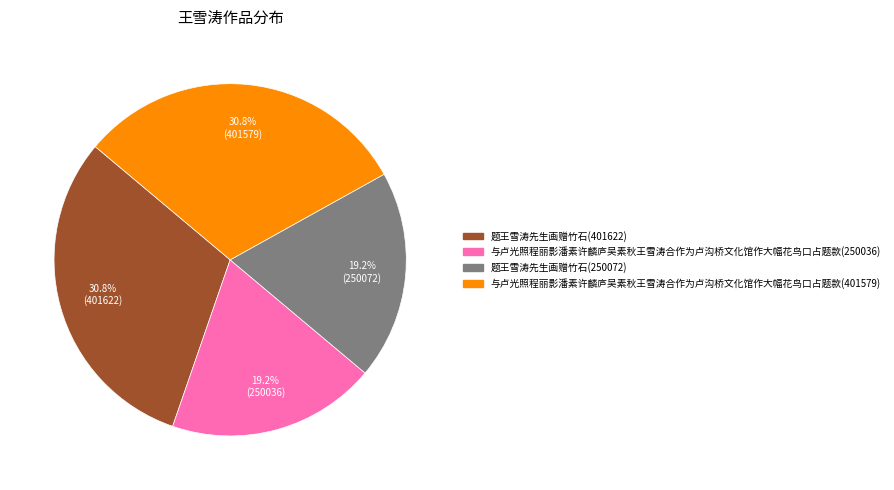

Does 题王雪涛先生画赠竹石(401622) represent more than half of the total?

No